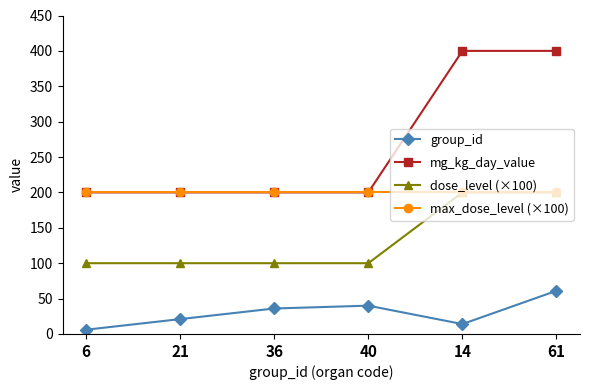

True or false: dose_level (×100) and mg_kg_day_value intersect in this chart.

False